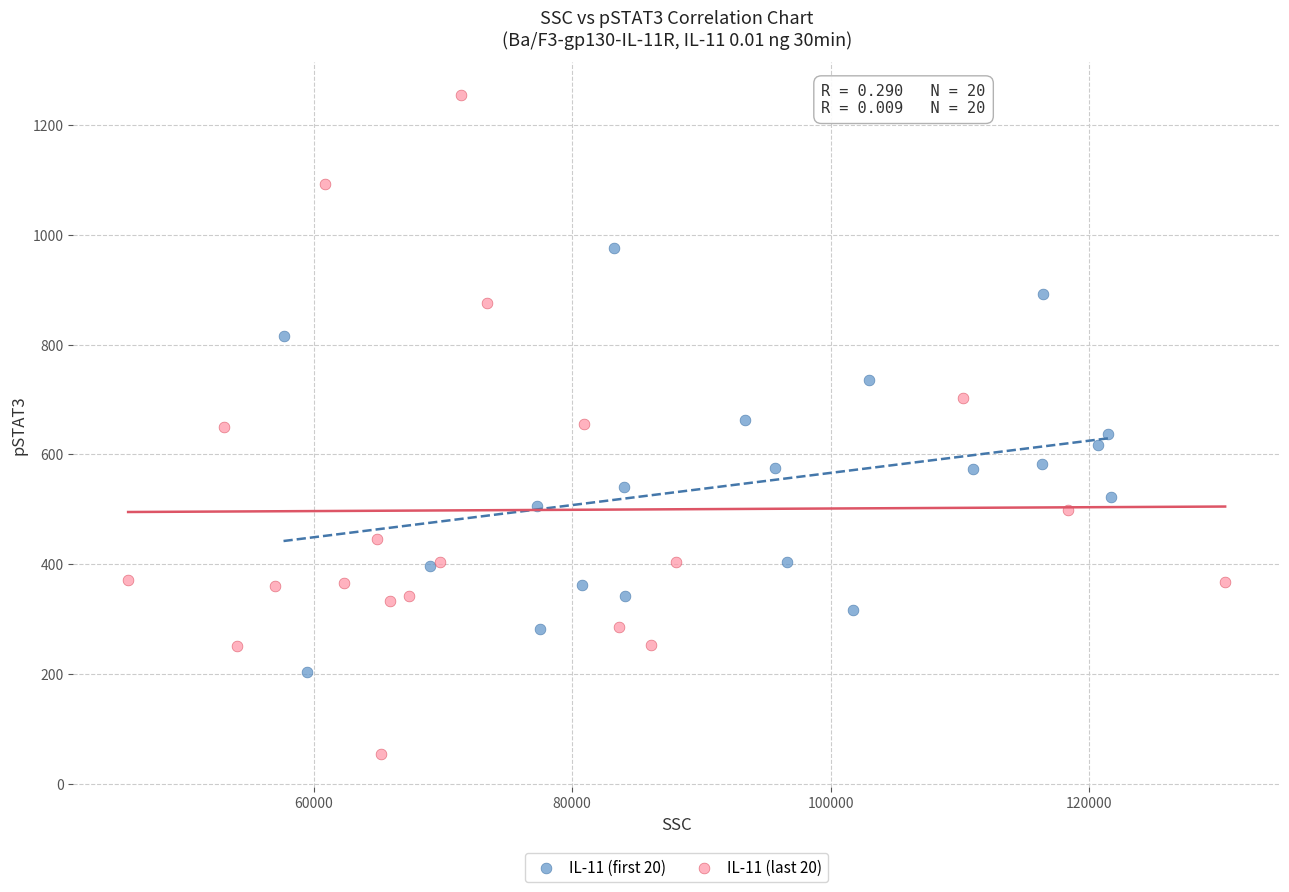

Which series has the widest spread of Y values?

IL-11 (last 20)